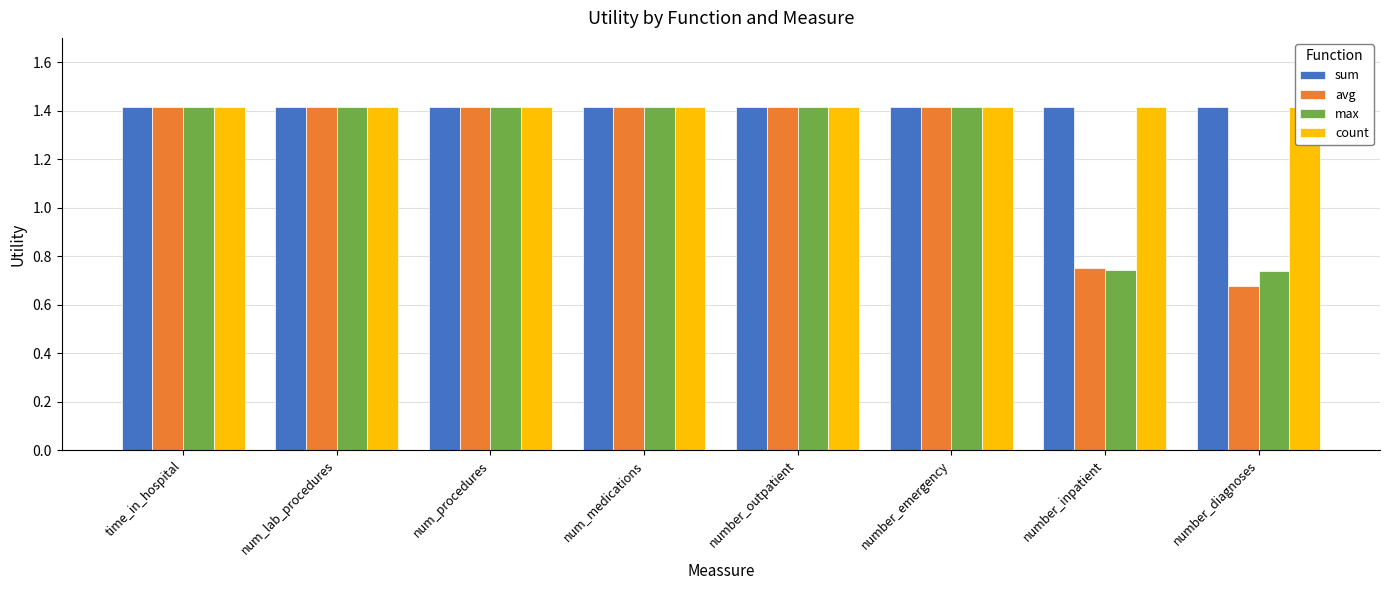

Read the max value at number_emergency.

1.4